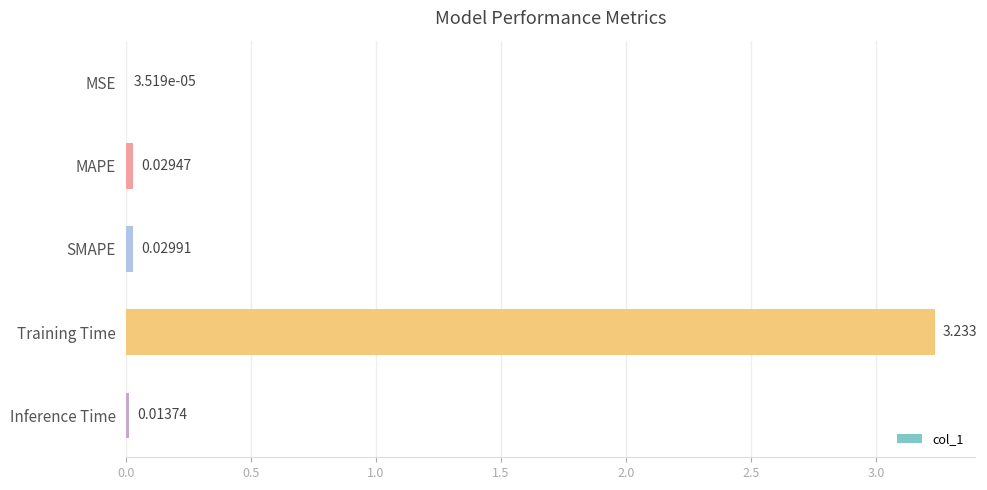

Which has a higher value, Inference Time or SMAPE?

SMAPE